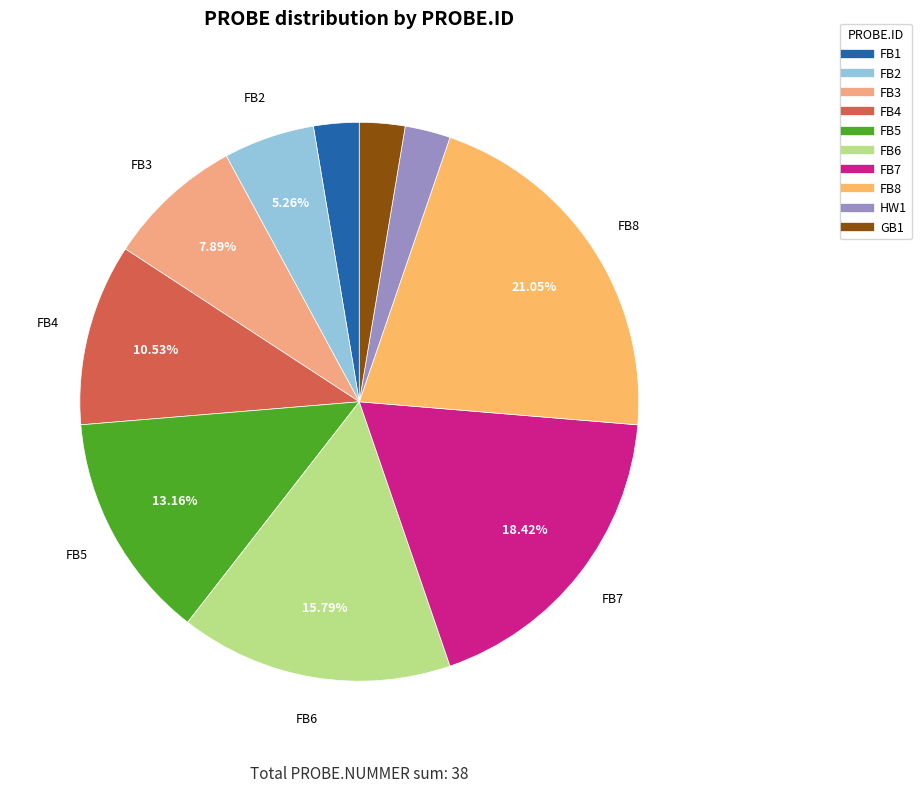

Does any single category account for the majority?

No